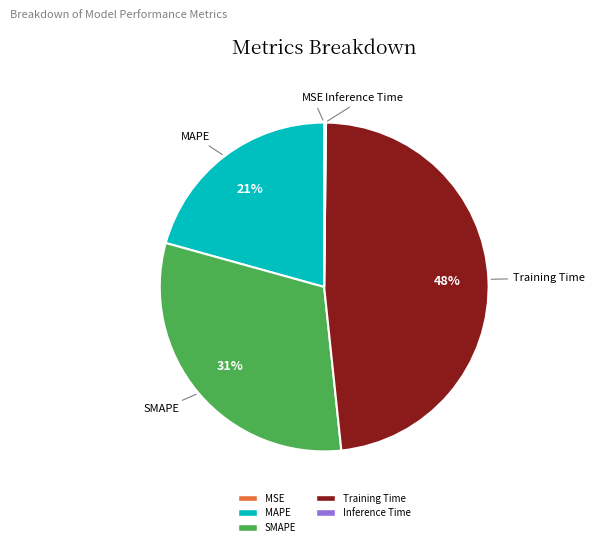

Is it true that Training Time is 55% of the pie?

False